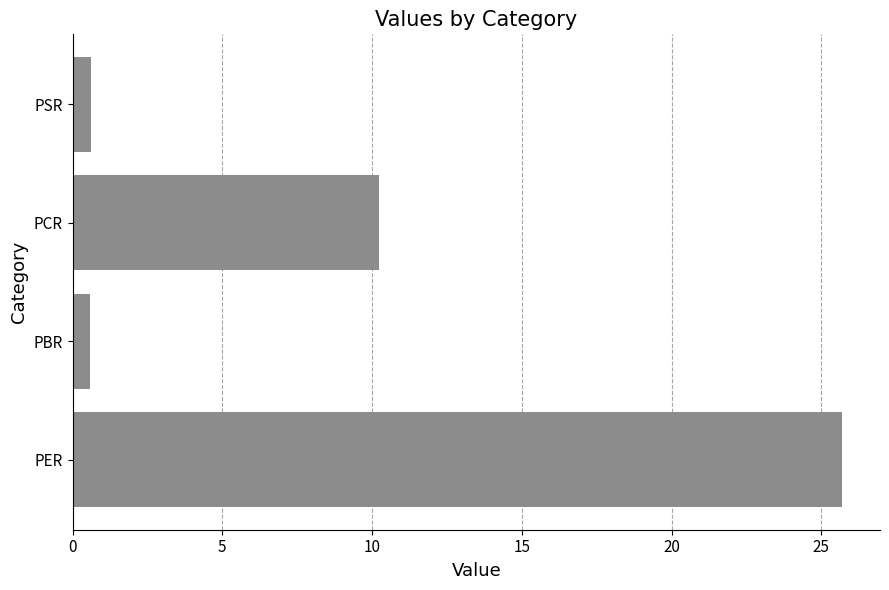

How many data points are less than 10?

2